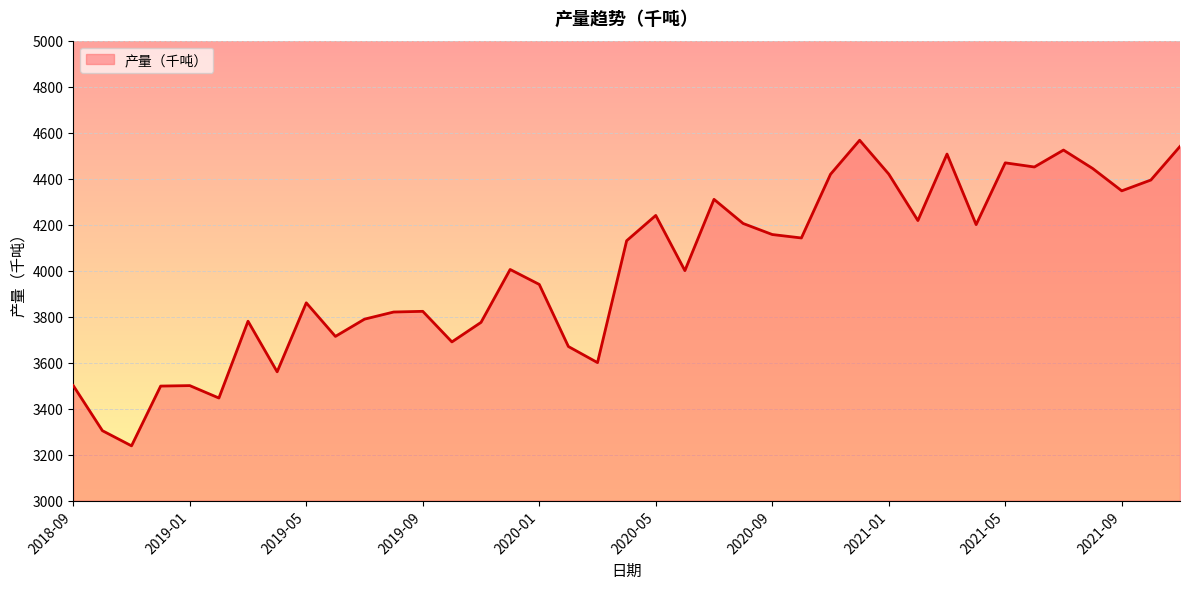

How many lines are shown in the chart?

1